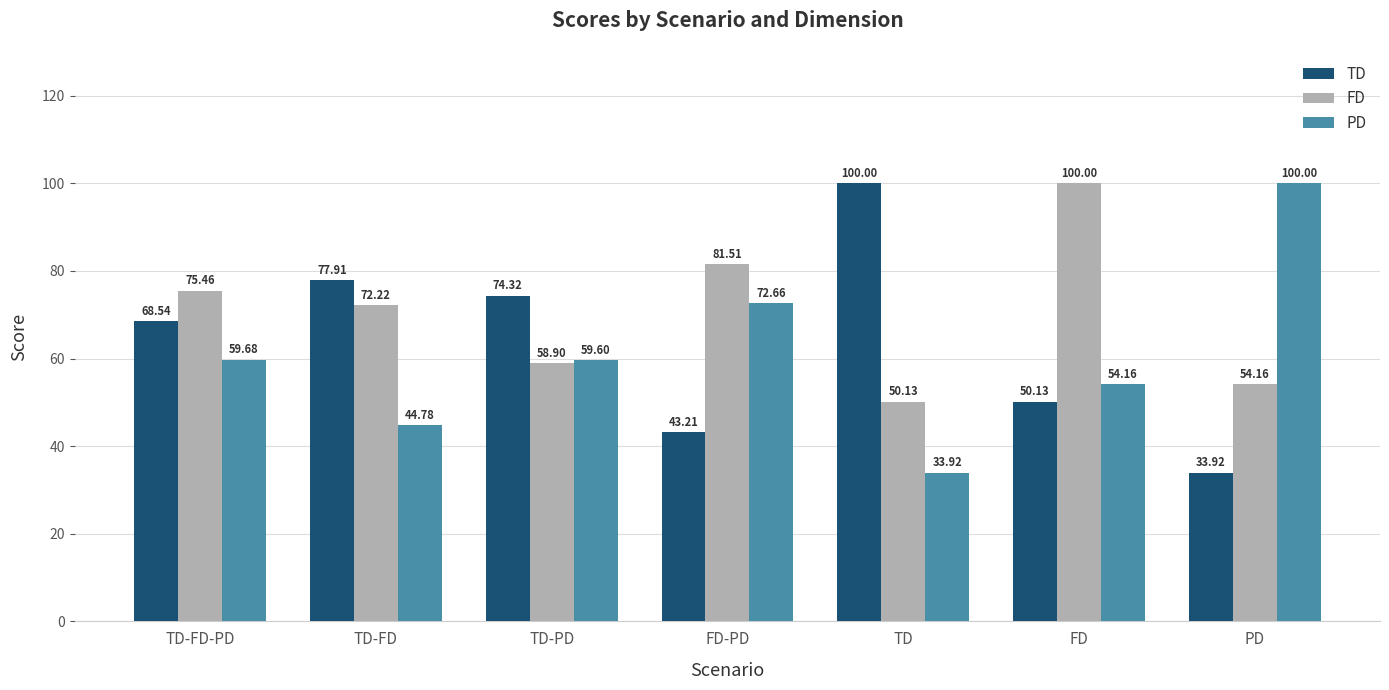

What is the label of the 3rd bar from the right?

TD